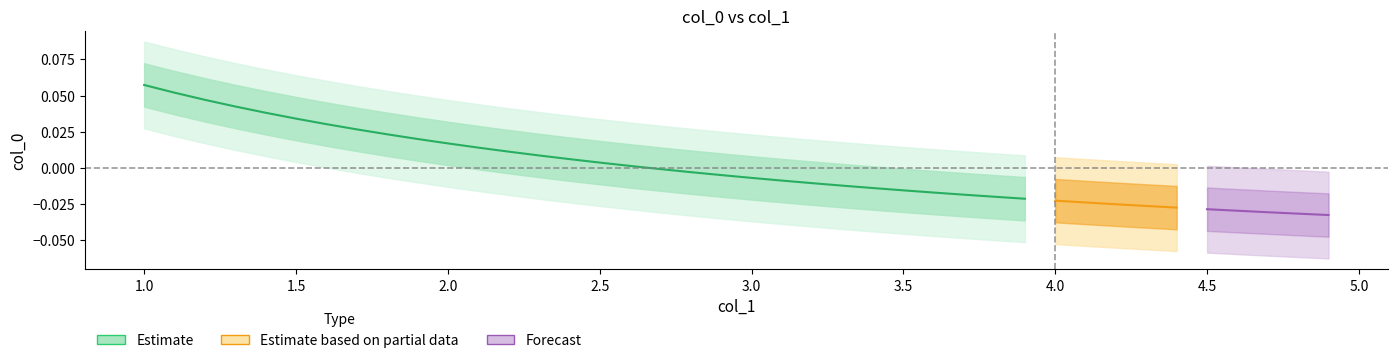

Does the chart have visible grid lines?

No